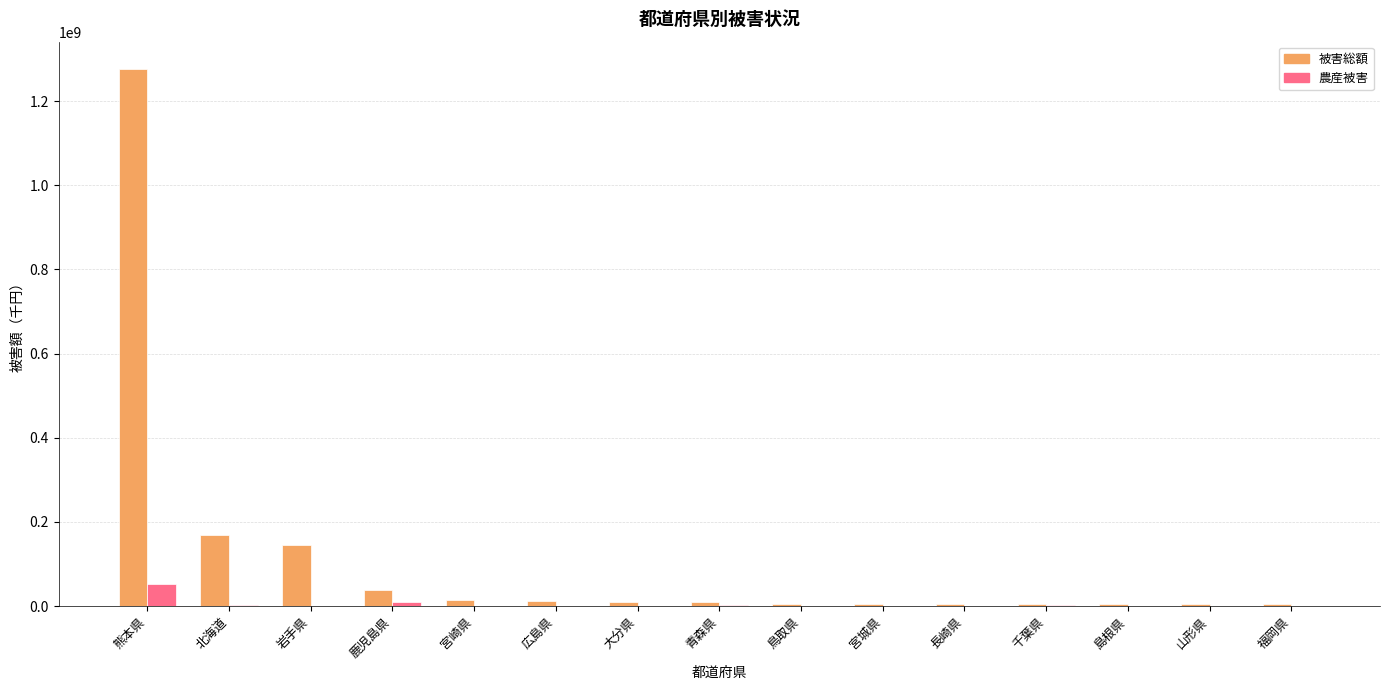

Count the number of categories in the chart.

15